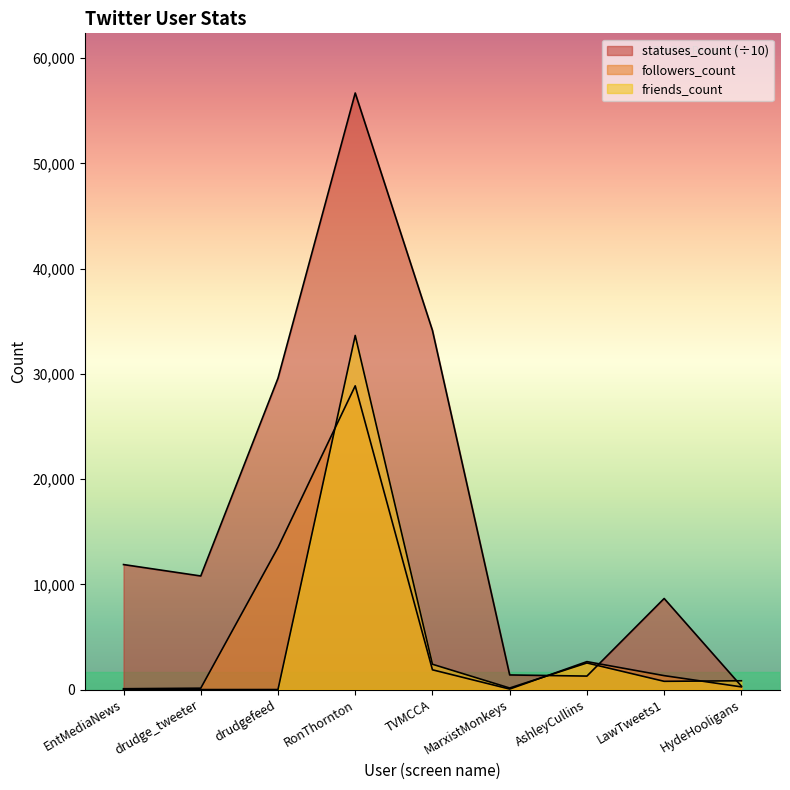

At which category does friends_count reach its first local peak?

RonThornton